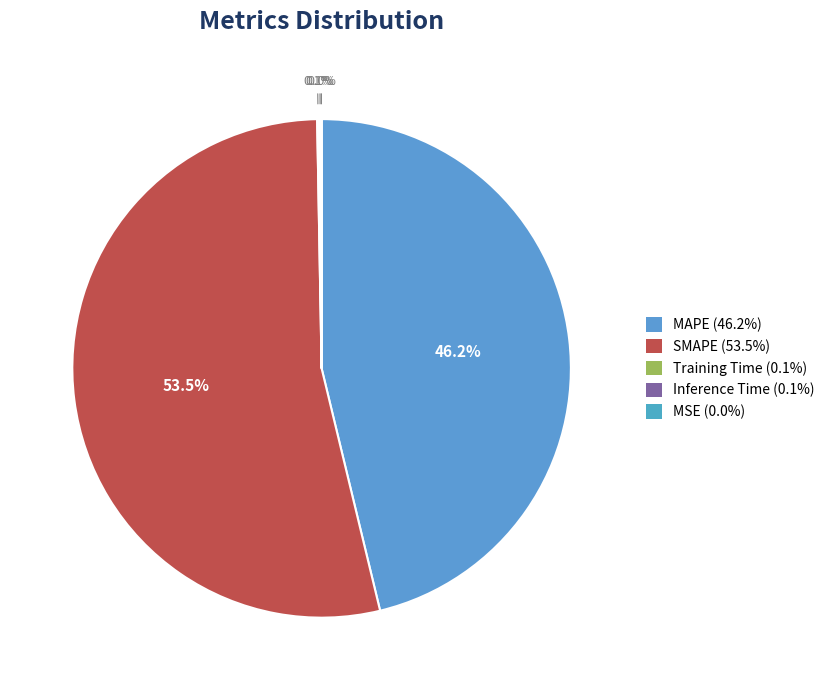

Rank the categories by value from lowest to highest.

MSE, Training Time, Inference Time, MAPE, SMAPE